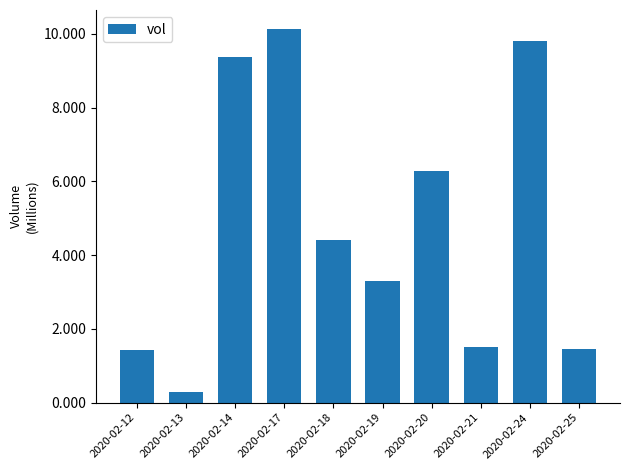

What is the minimum value shown in the chart?

0.3